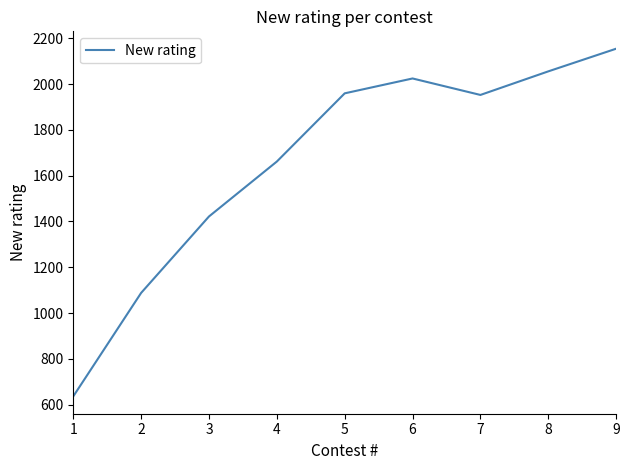

What is the change in value from 2 to 9?

+1067